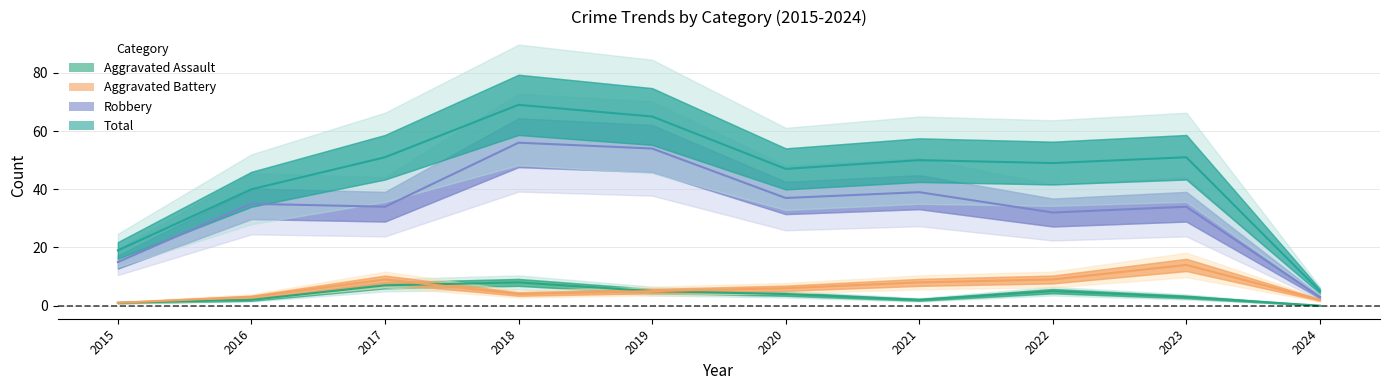

Is it true that Aggravated Assault equals 8 at 2018?

True